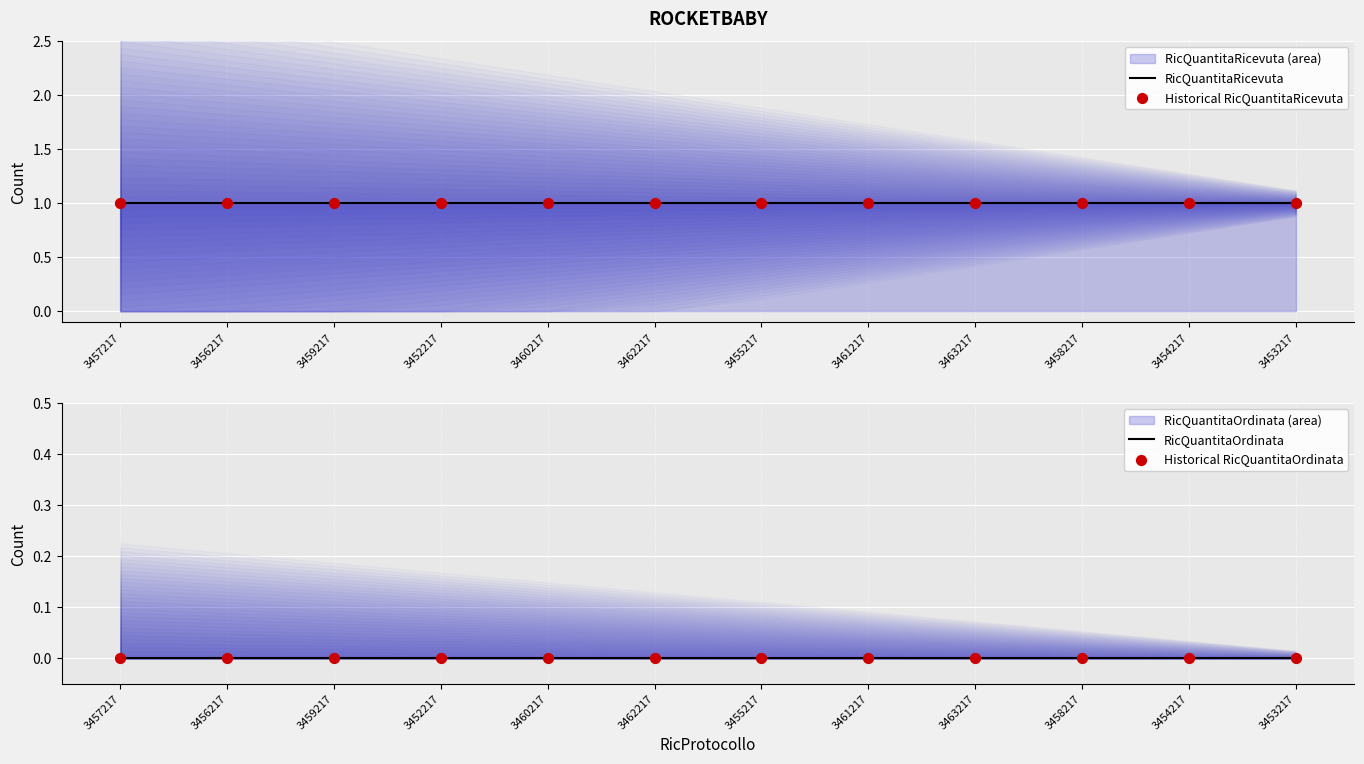

Which series has the widest spread of Y values?

RicQuantitaRicevuta